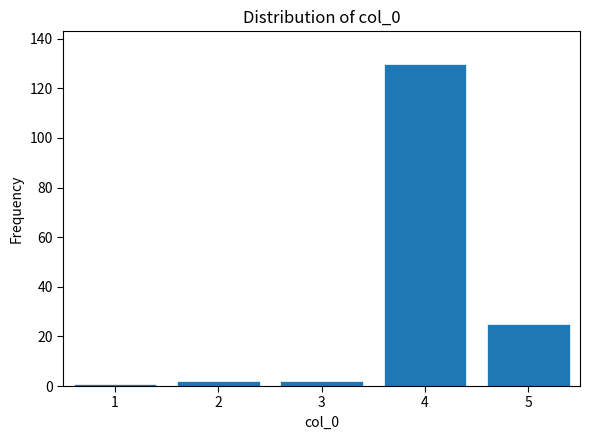

Reading left to right, what are all the values shown in this chart?

1=1	2=2	3=2	4=130	5=25